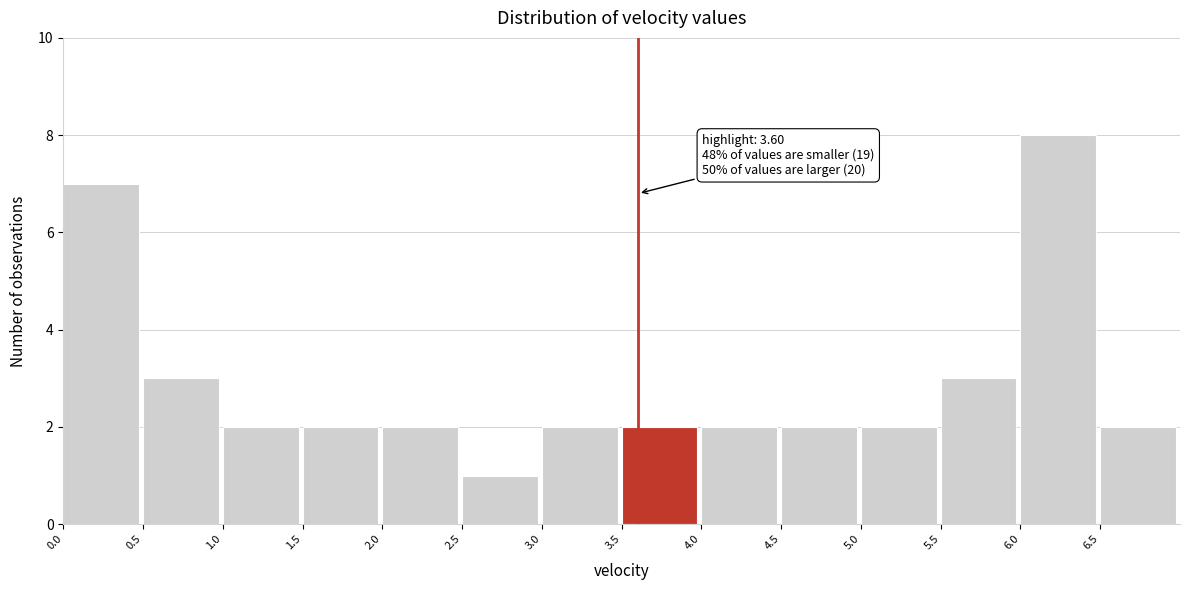

Which range on the x-axis has the tallest bar?

6.0 to 6.5